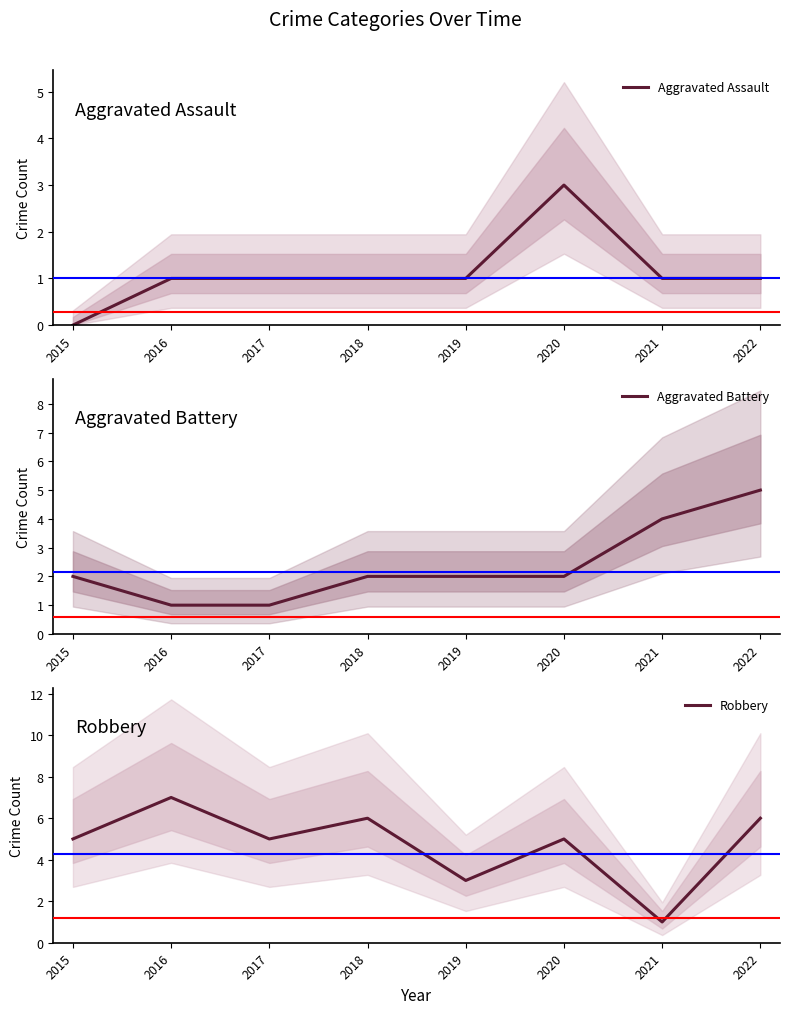

At which category does Robbery reach its first local peak?

2016